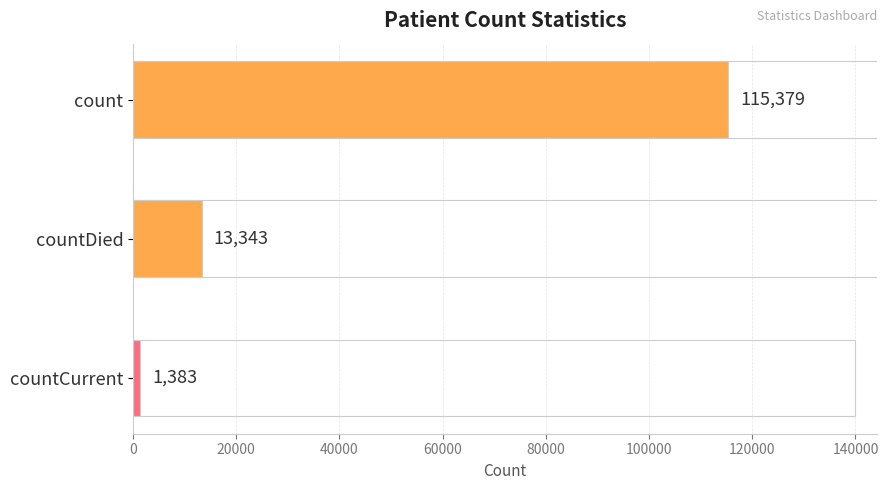

Which has a higher value, countCurrent or countDied?

countDied